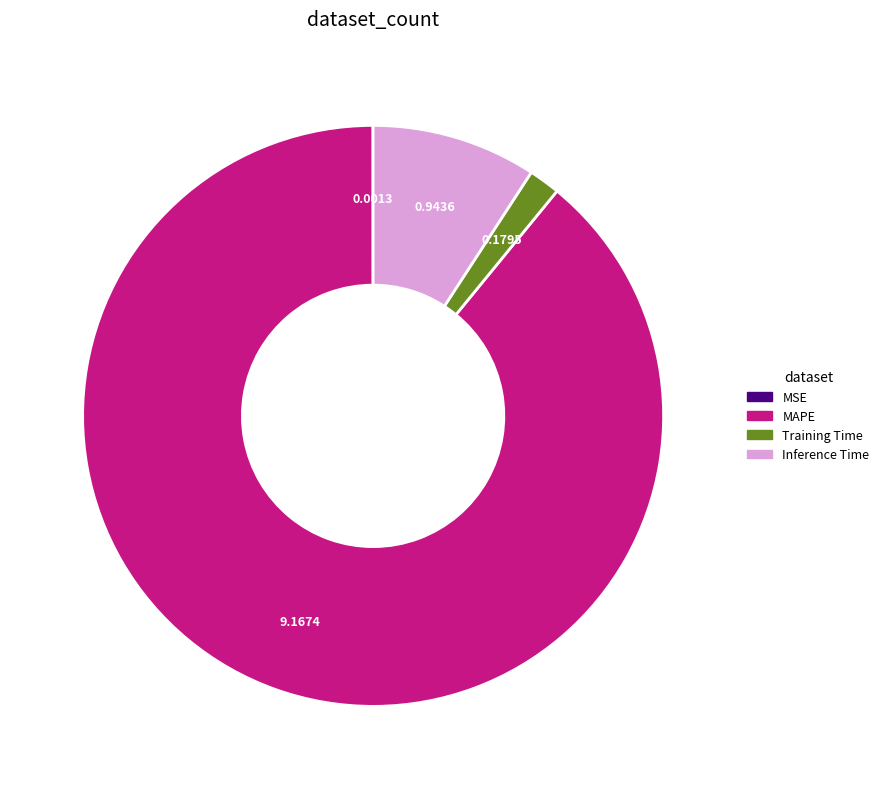

Combined, do Training Time and MAPE account for over 50%?

Yes